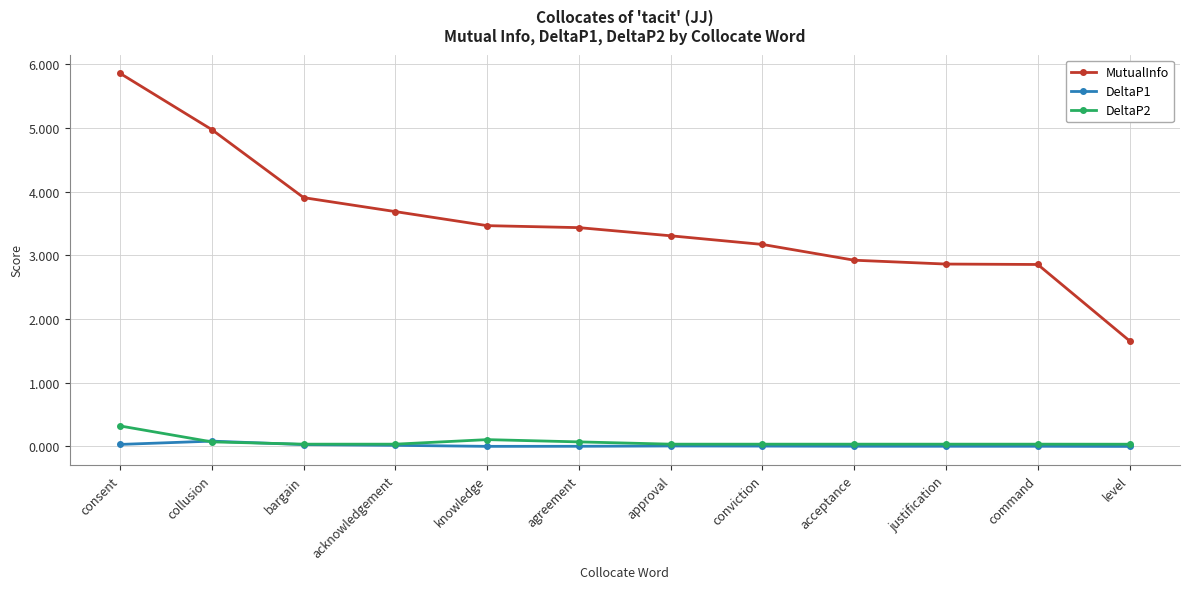

What is the label of the 10th point from the right?

bargain